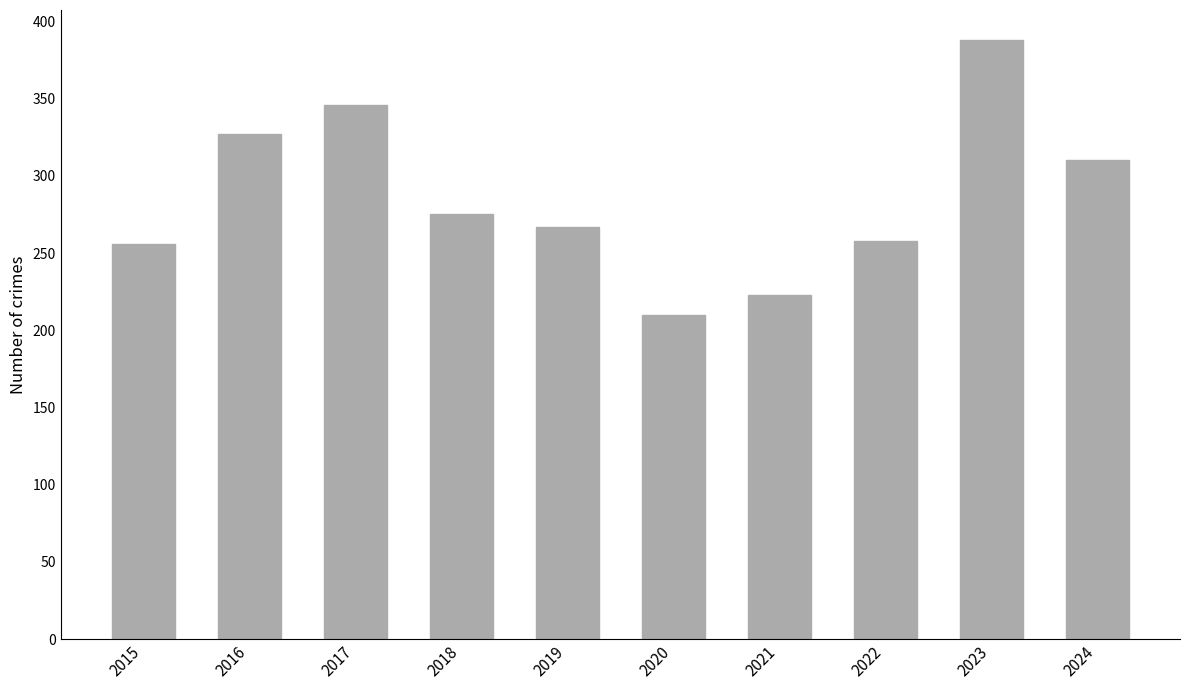

Are the bars grouped side by side (vs. stacked)?

No